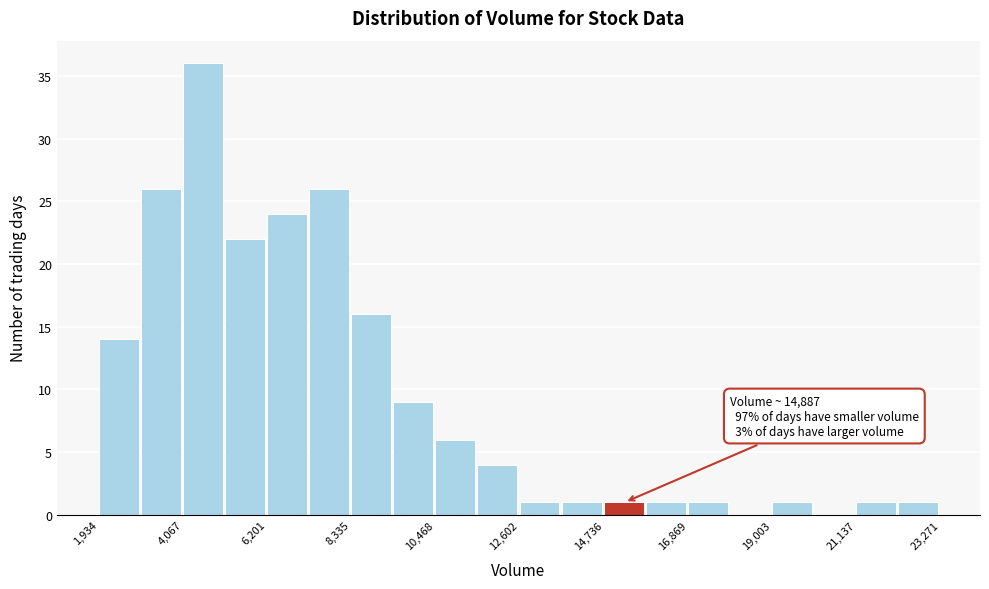

Around what value on the x-axis is the tallest bar? Give the approximate position of its centre, as read against the axis.

4500